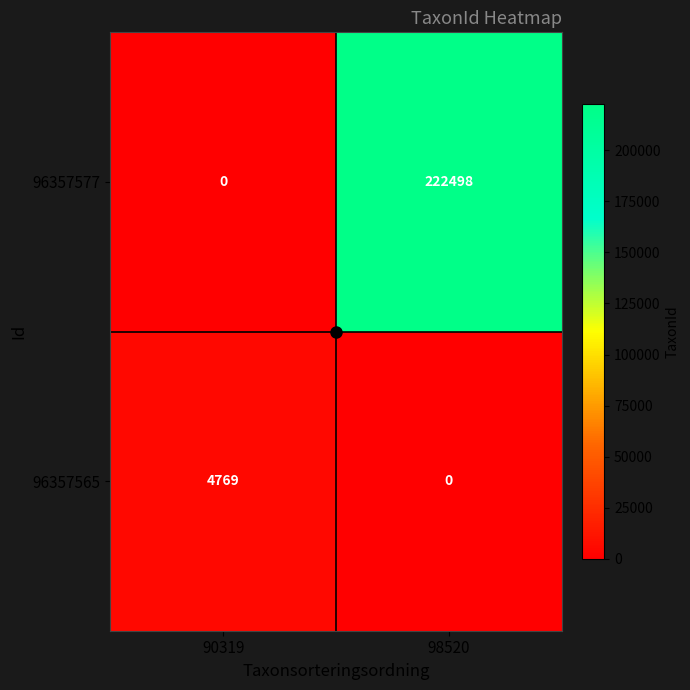

What is the total value across all series at 90319?

4769